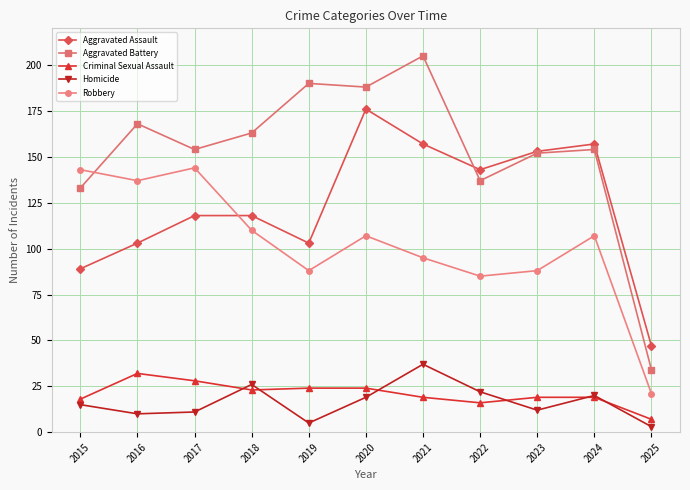

Which series has the largest range (max minus min)?

Aggravated Battery